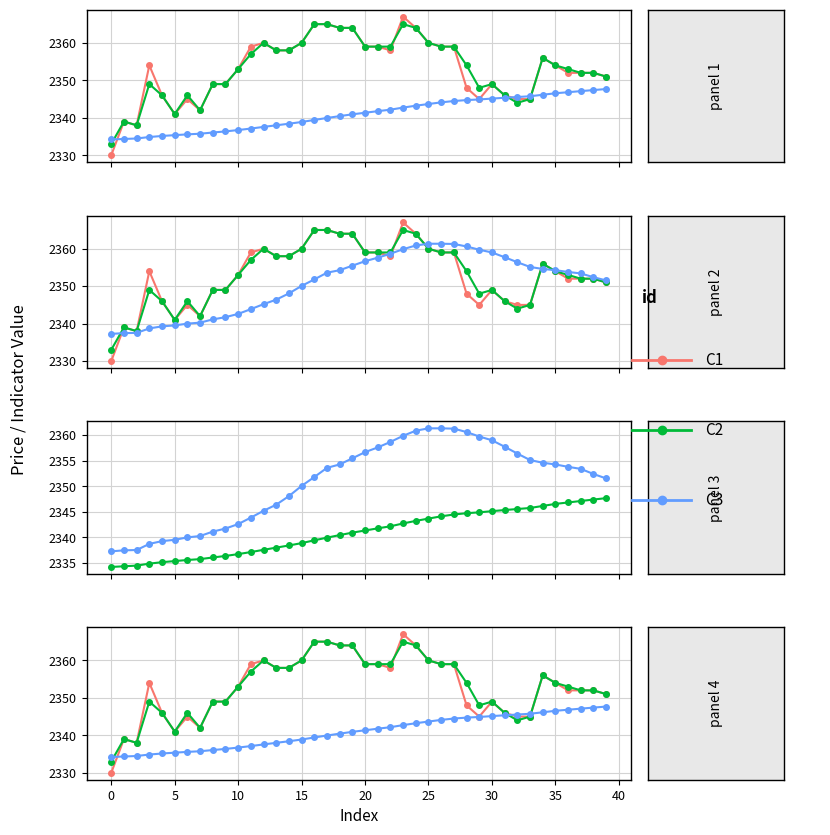

What is the difference between the maximum and minimum values in the C3 series?

13.5